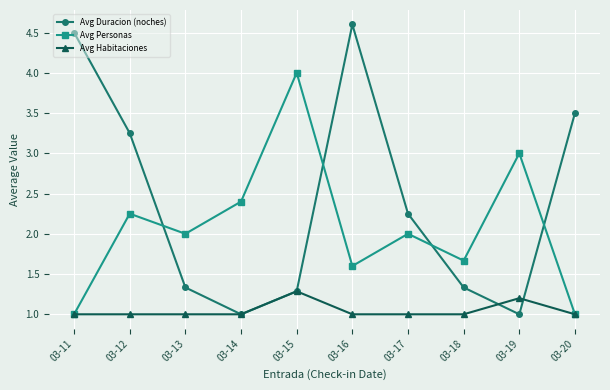

What is the value of the Avg Personas point at the 6th from the left?

1.6